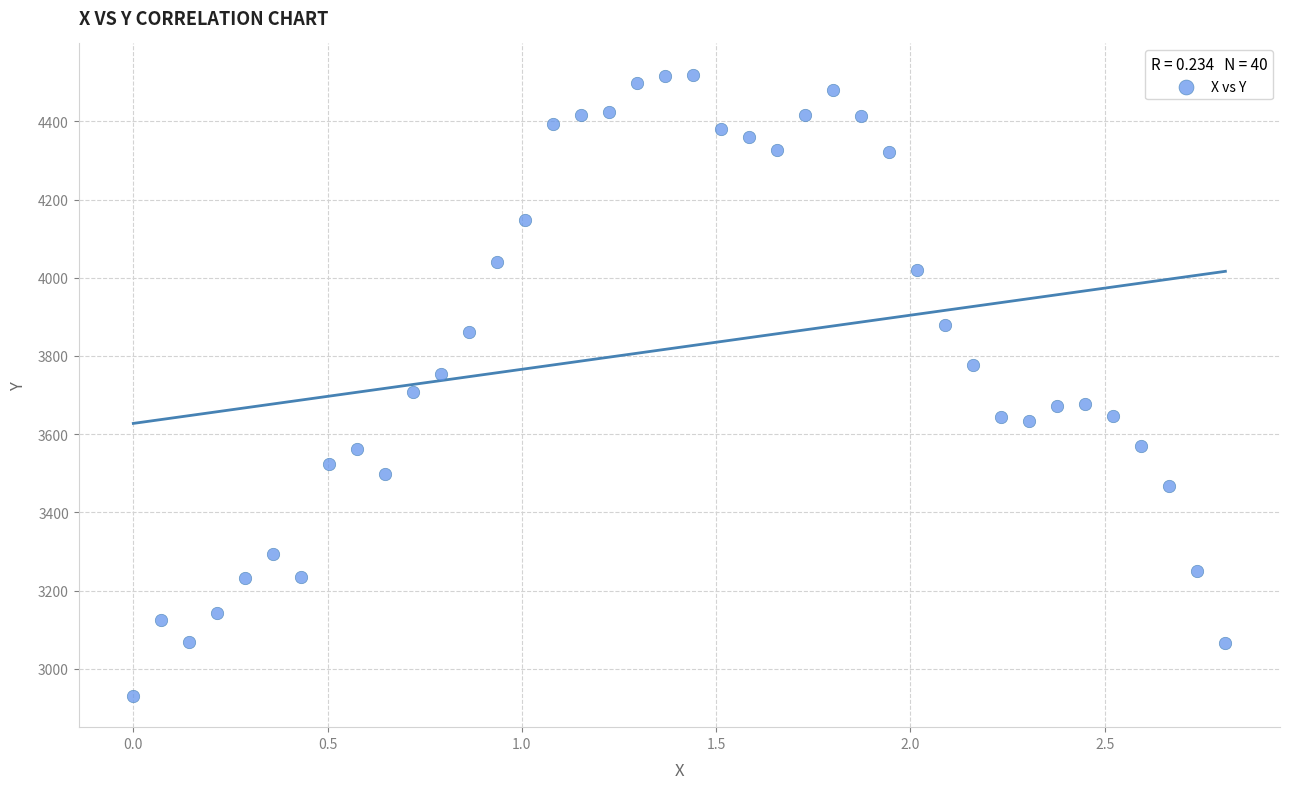

What is the range of Y values (max minus min)?

1589.7